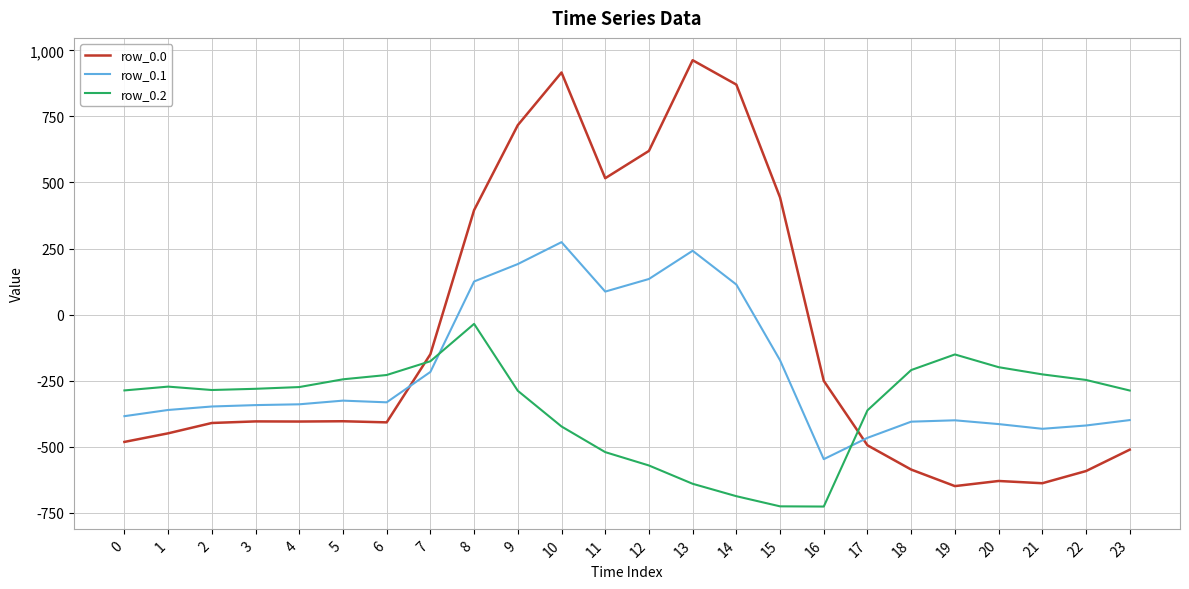

Between 12 and 23, which series saw the biggest shift?

row_0.0